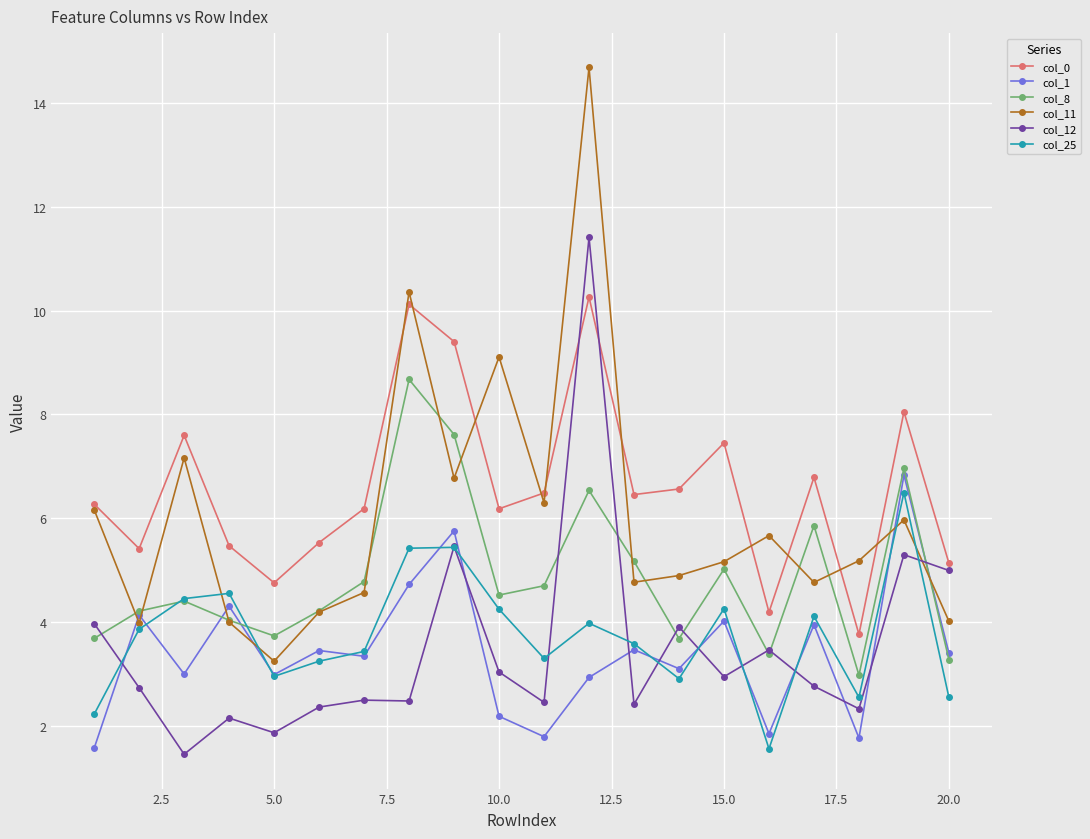

How many interior local valleys does the col_0 series have?

6